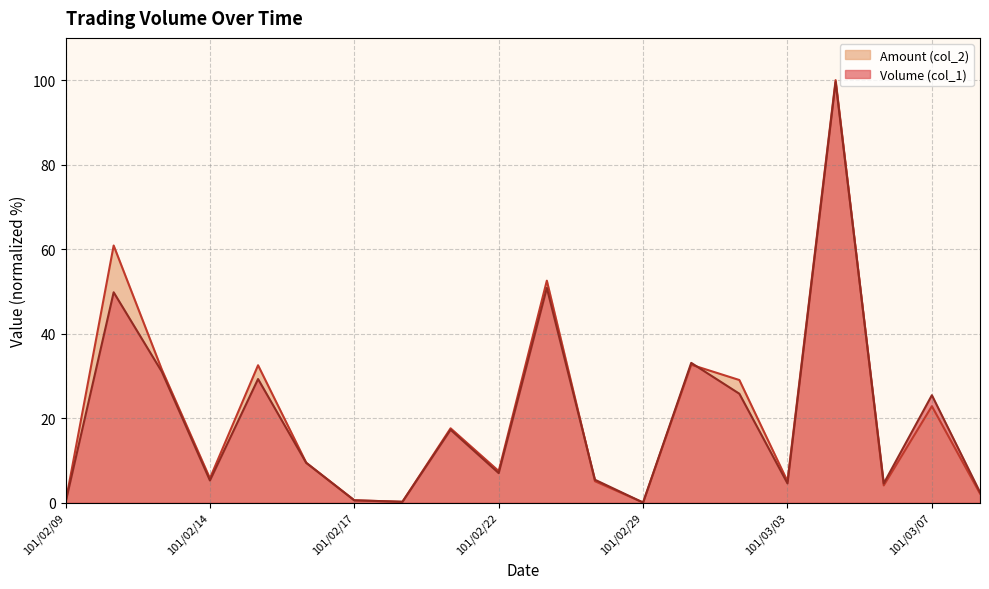

The value of Amount (col_2) at 101/02/14 is 1.3. True or false?

False